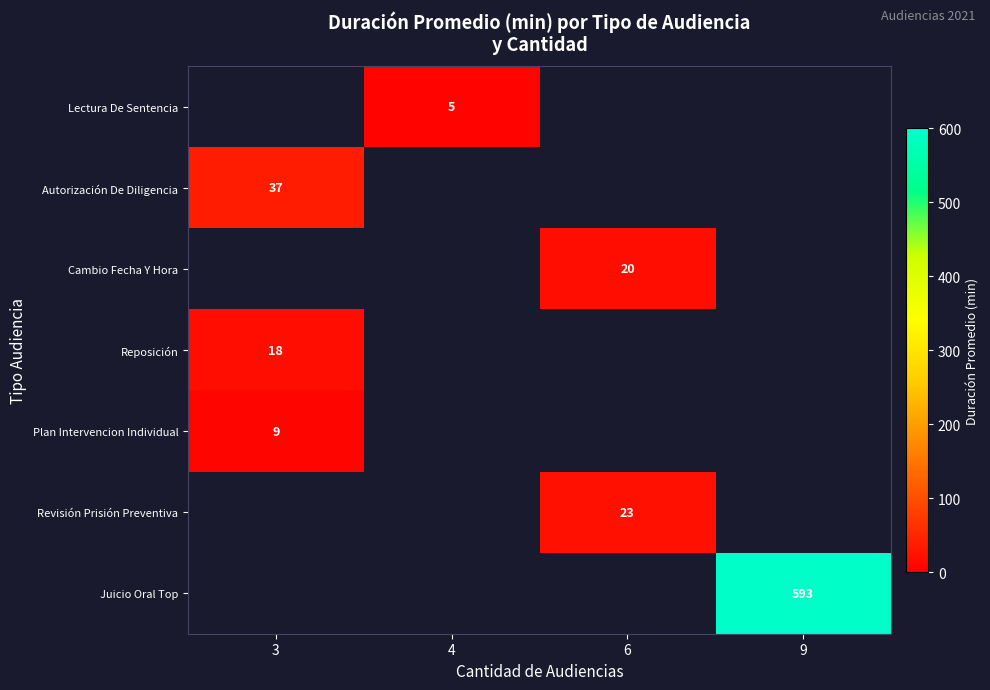

Count the number of categories in the chart.

4